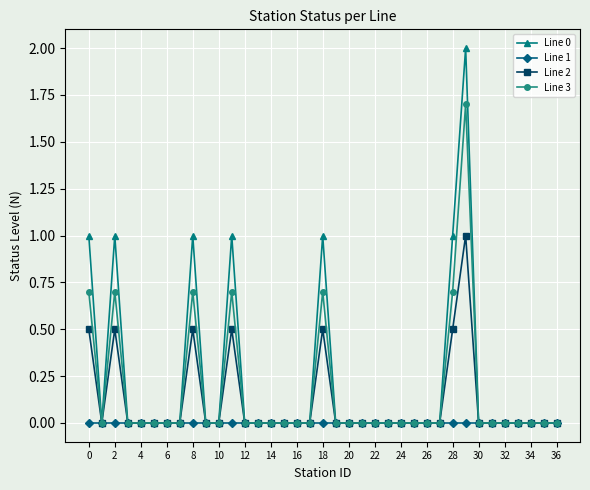

True or false: Line 3 has more than 2 interior local peaks.

True